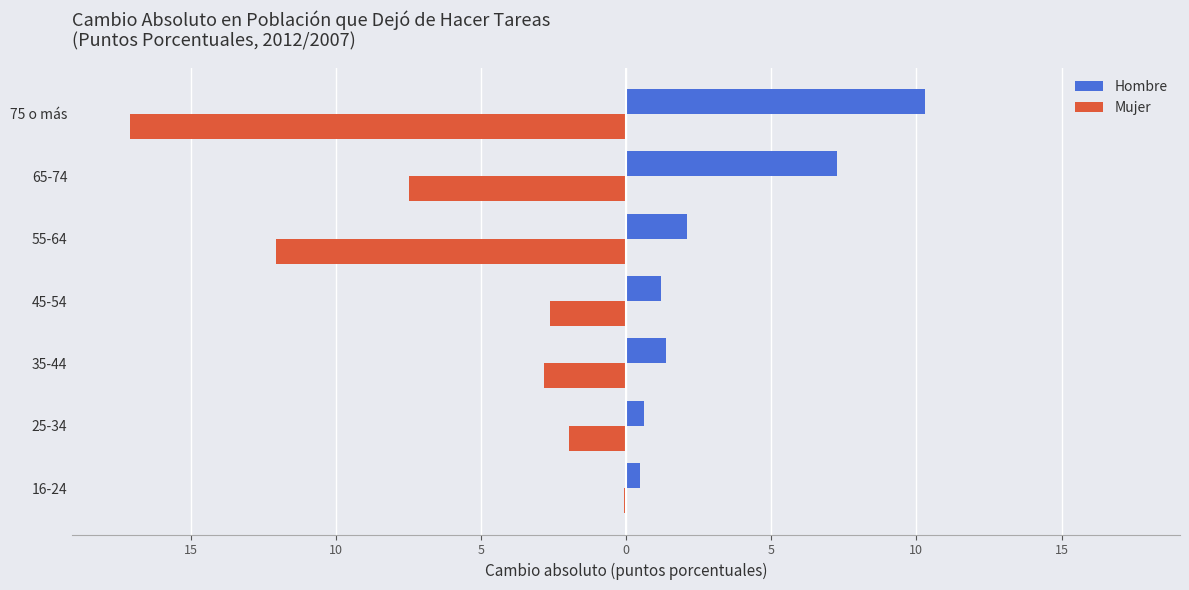

What are all the series names shown in the legend?

Hombre, Mujer